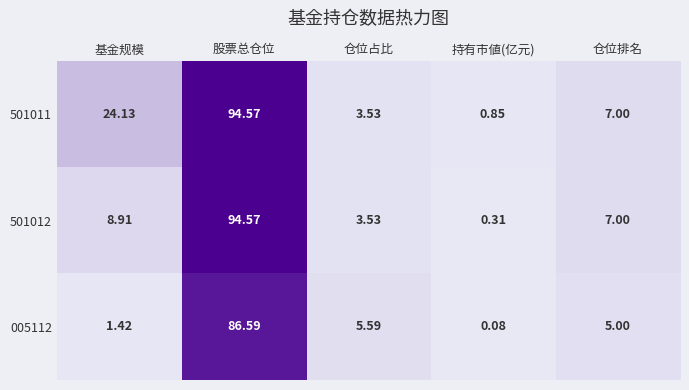

Where is 005112 nearest to the value 43?

仓位占比